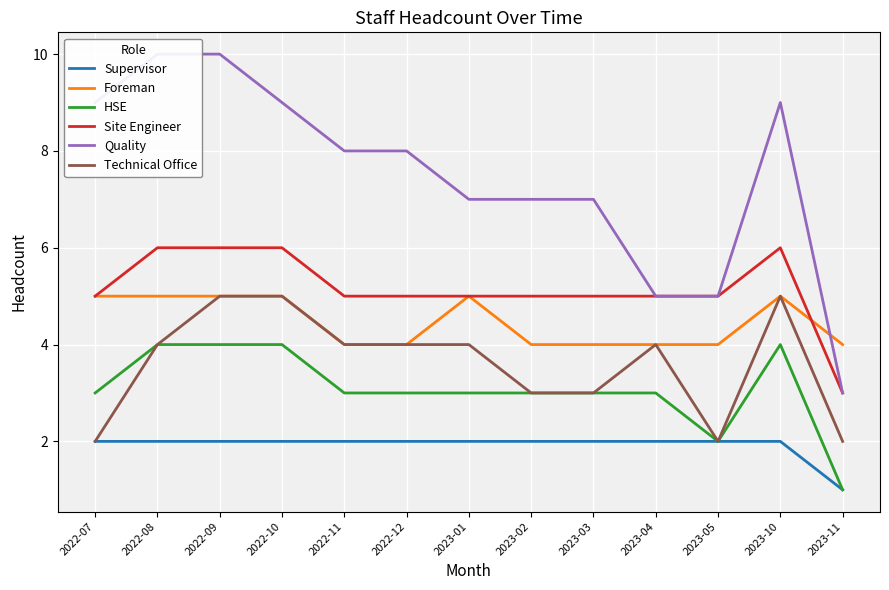

Reading left to right, what are all the values shown in this chart?

Supervisor: 2	2	2	2	2	2	2	2	2	2	2	2	1
Foreman: 5	5	5	5	4	4	5	4	4	4	4	5	4
HSE: 3	4	4	4	3	3	3	3	3	3	2	4	1
Site Engineer: 5	6	6	6	5	5	5	5	5	5	5	6	3
Quality: 9	10	10	9	8	8	7	7	7	5	5	9	3
Technical Office: 2	4	5	5	4	4	4	3	3	4	2	5	2